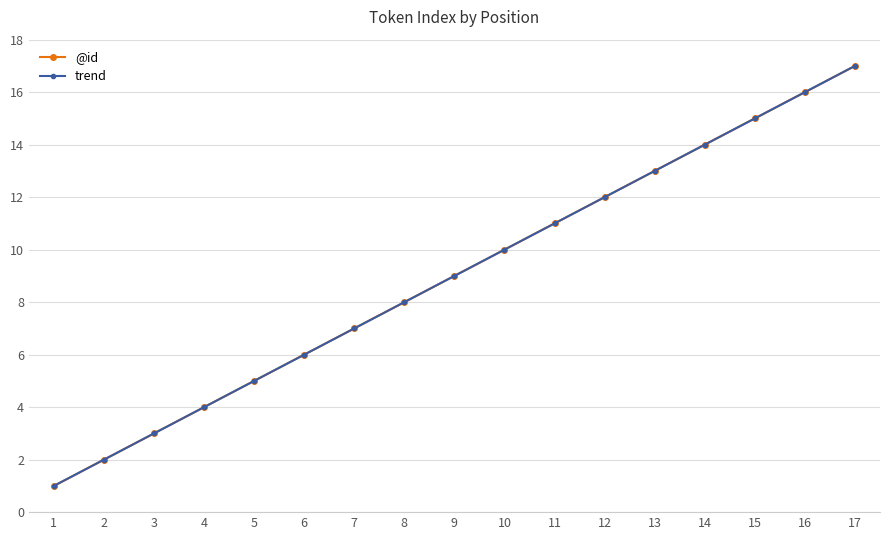

Does the chart have visible grid lines?

Yes